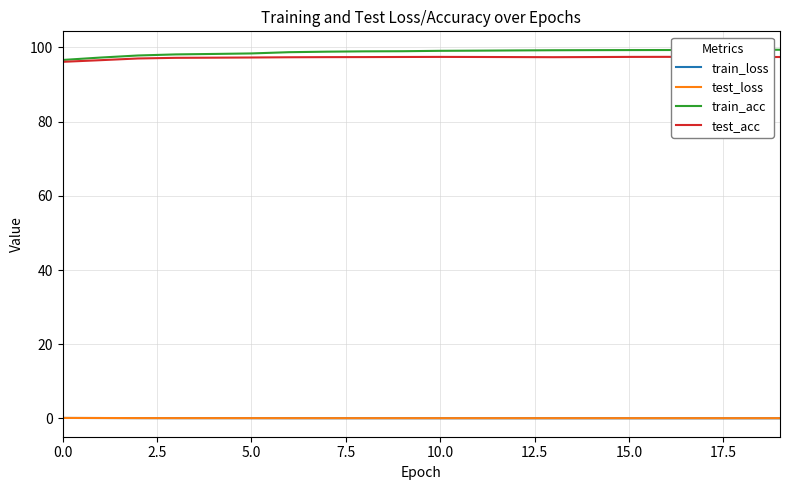

What is the difference between the maximum and second lowest values in the test_loss series?

0.1